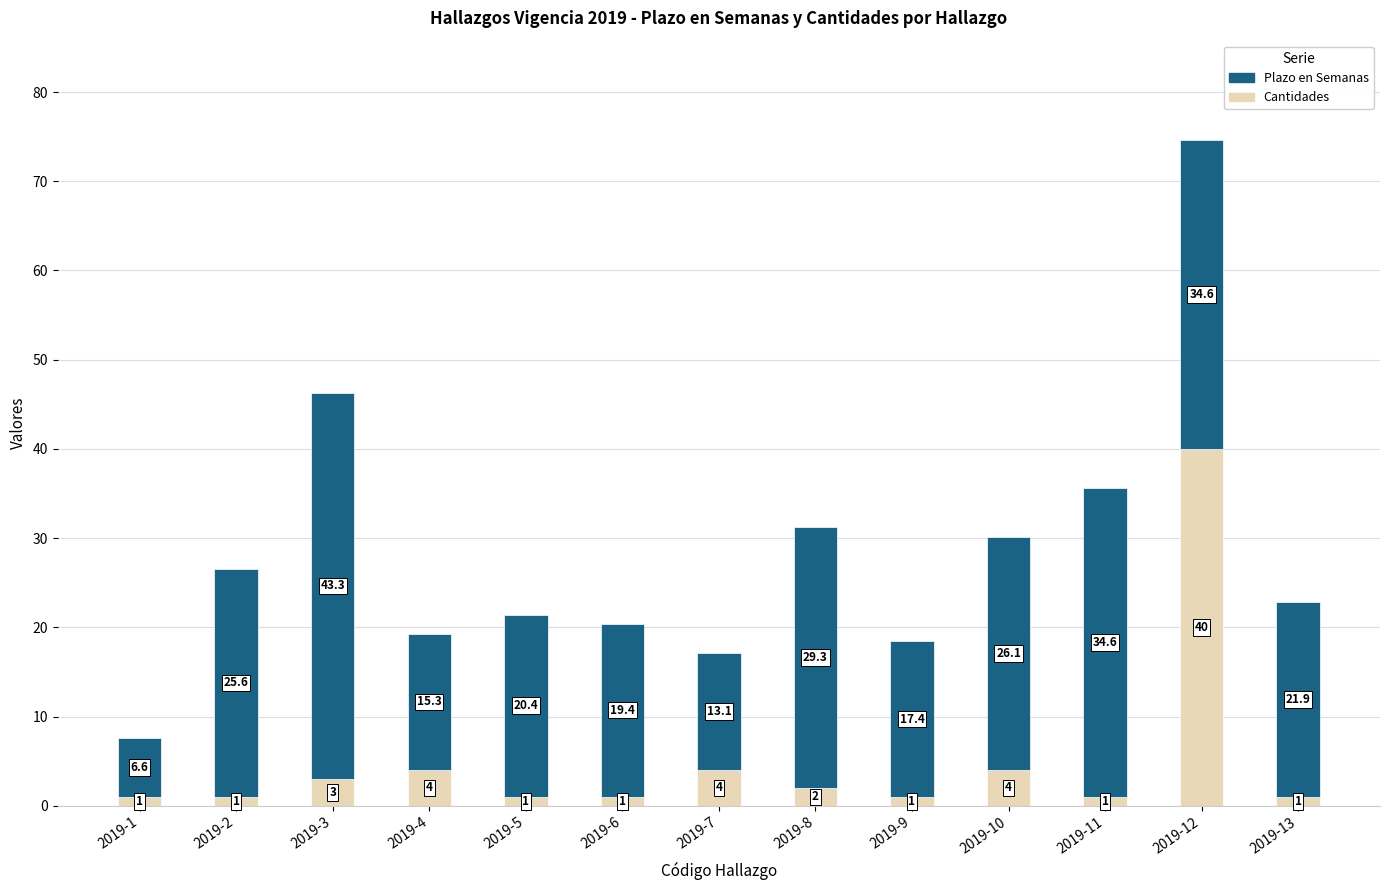

The value of Cantidades at 2019-9 is 1.0. True or false?

True